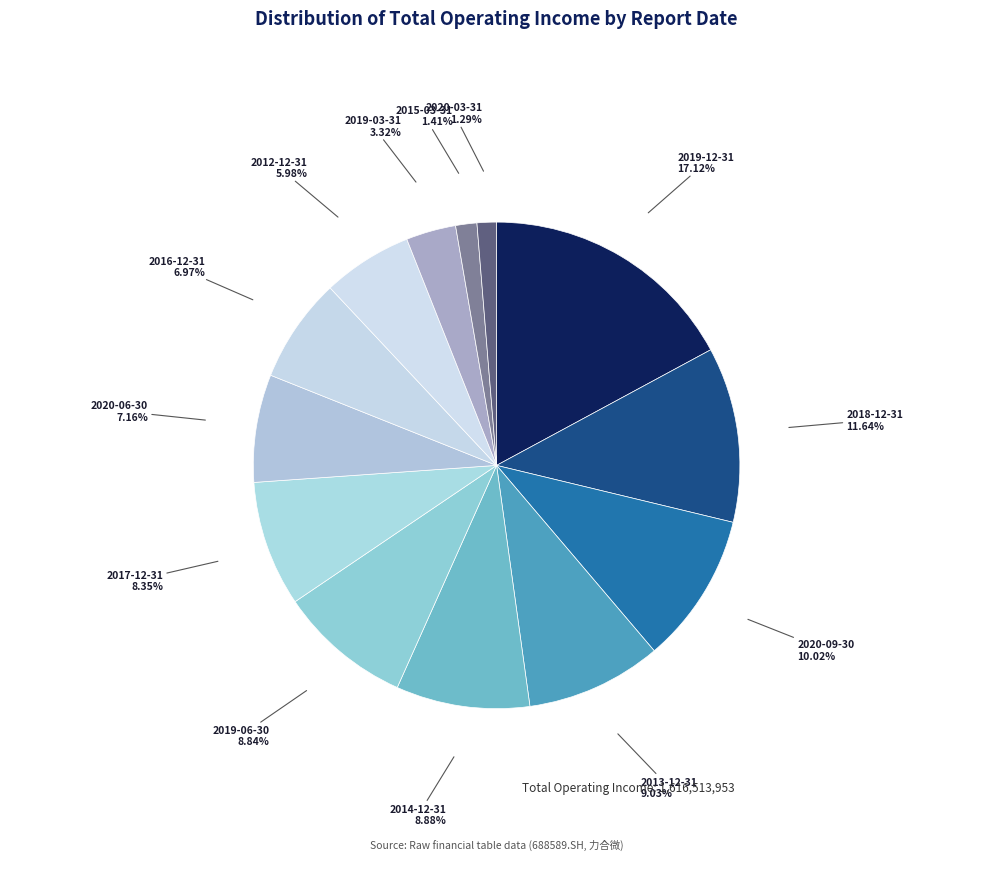

What is the ratio of the value at 2017-12-31 to the value at 2012-12-31?

1.4